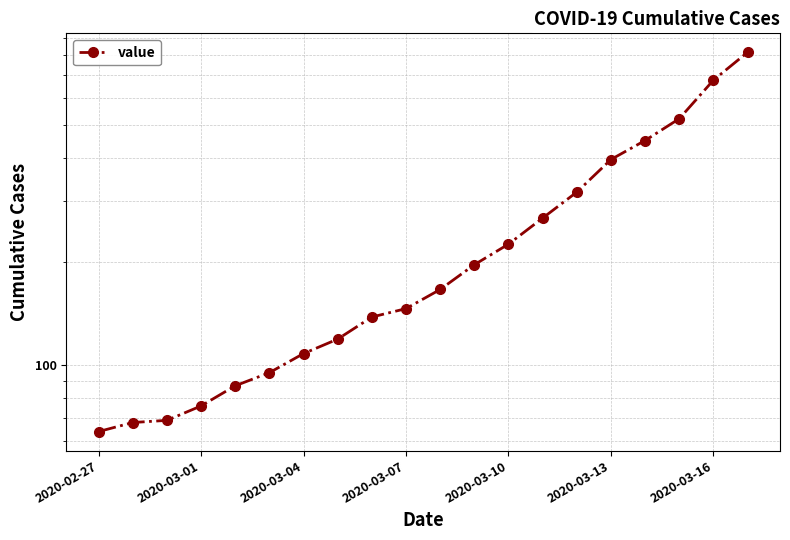

True or false: there are more than 0 points higher than both neighbors.

False